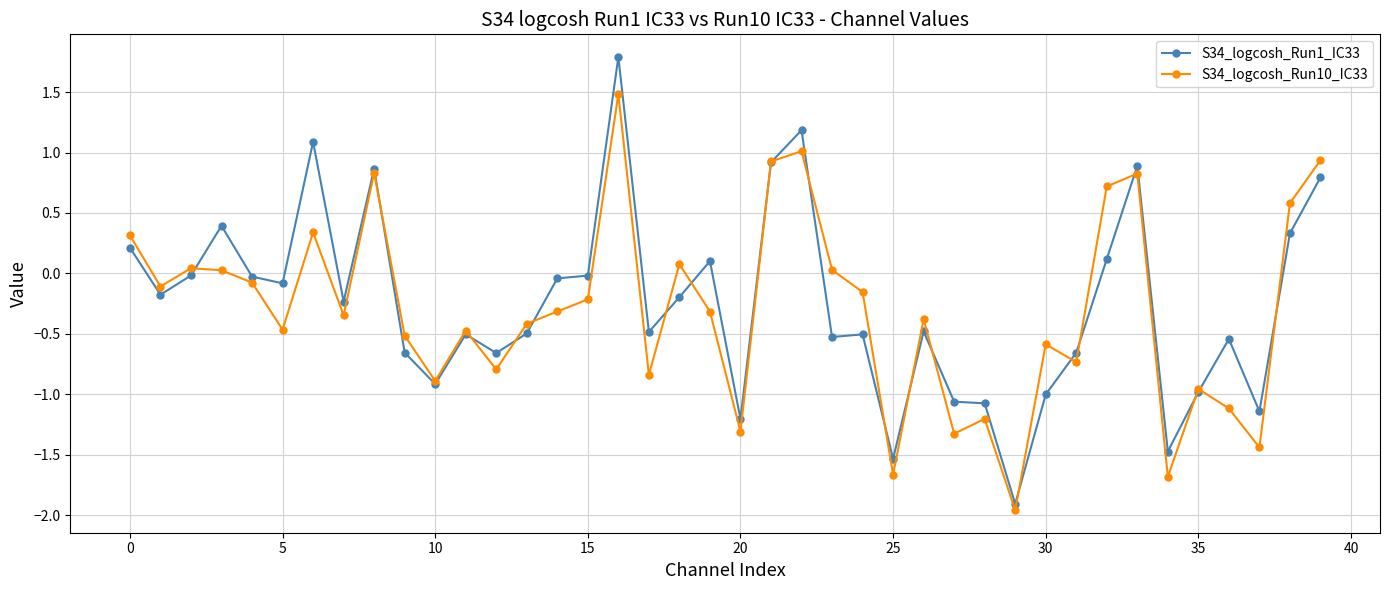

What is the greatest value displayed?

1.8